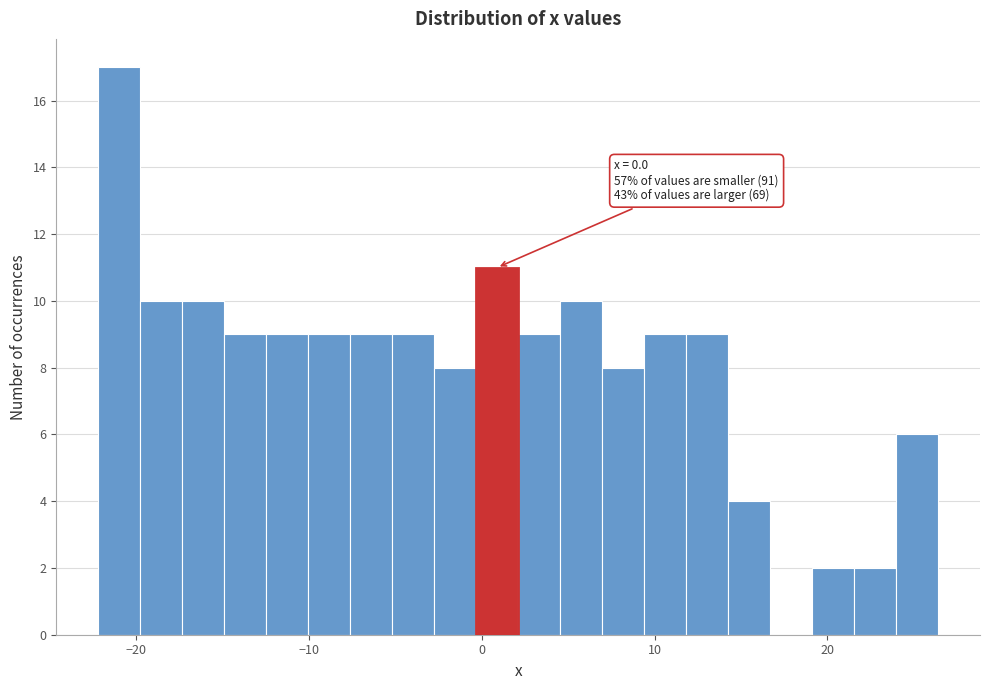

Read against the x-axis, roughly where is the centre of the tallest bar?

-21